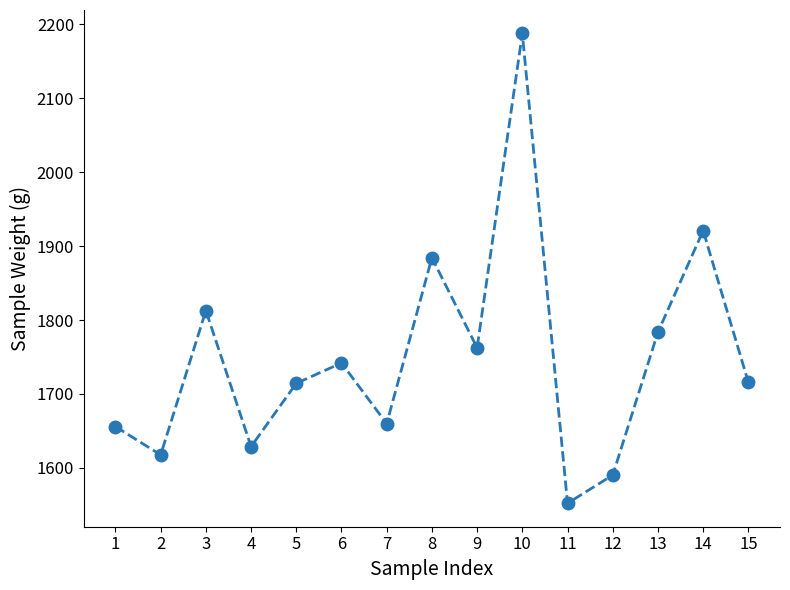

How many values exceed 1715?

8